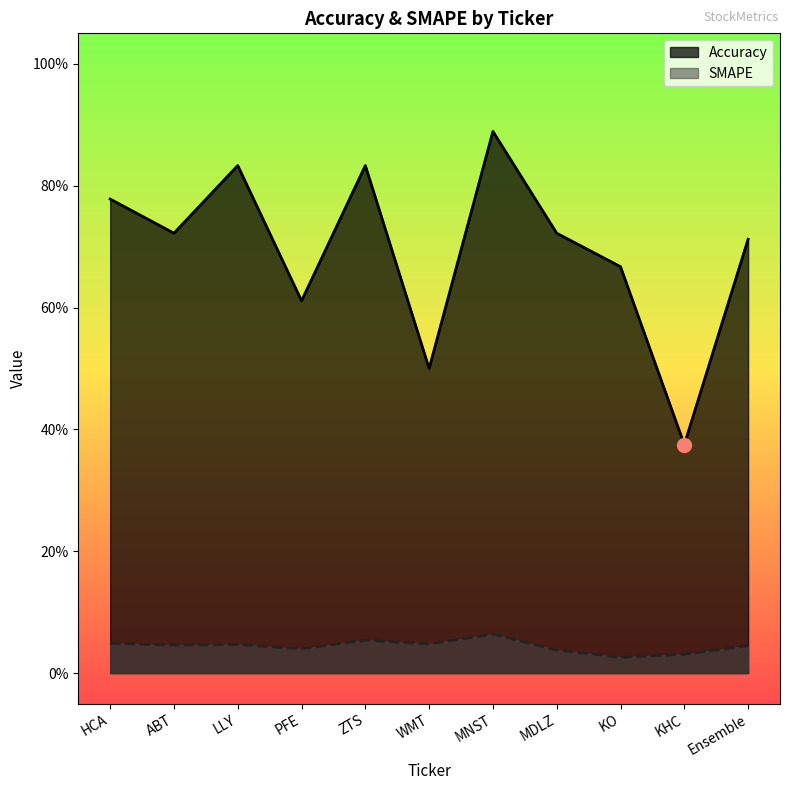

Between PFE and MDLZ, which series saw the biggest shift?

Accuracy